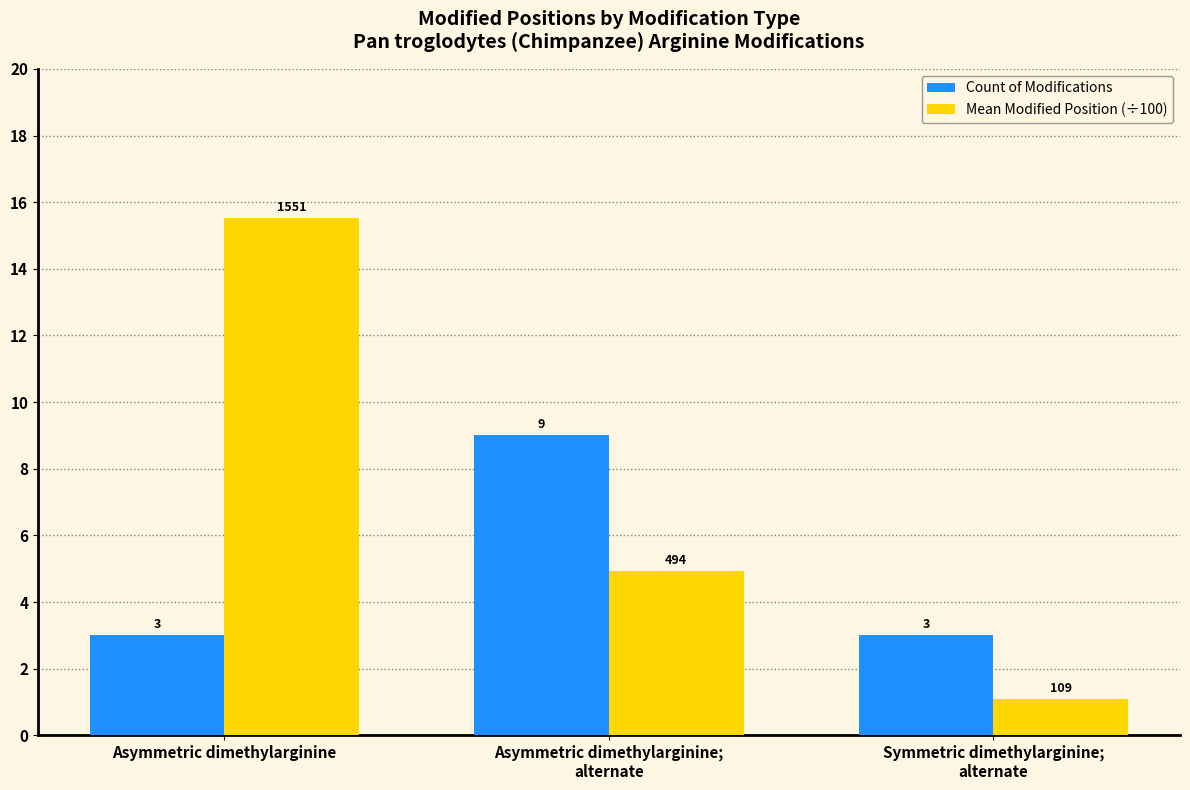

At which label does Mean Modified Position (÷100) first exceed 4?

Asymmetric dimethylarginine